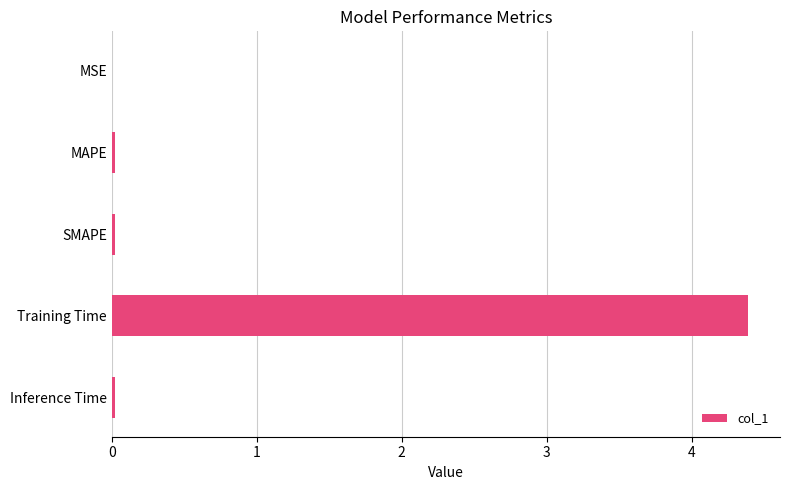

Between Training Time and Inference Time, which is larger?

Training Time